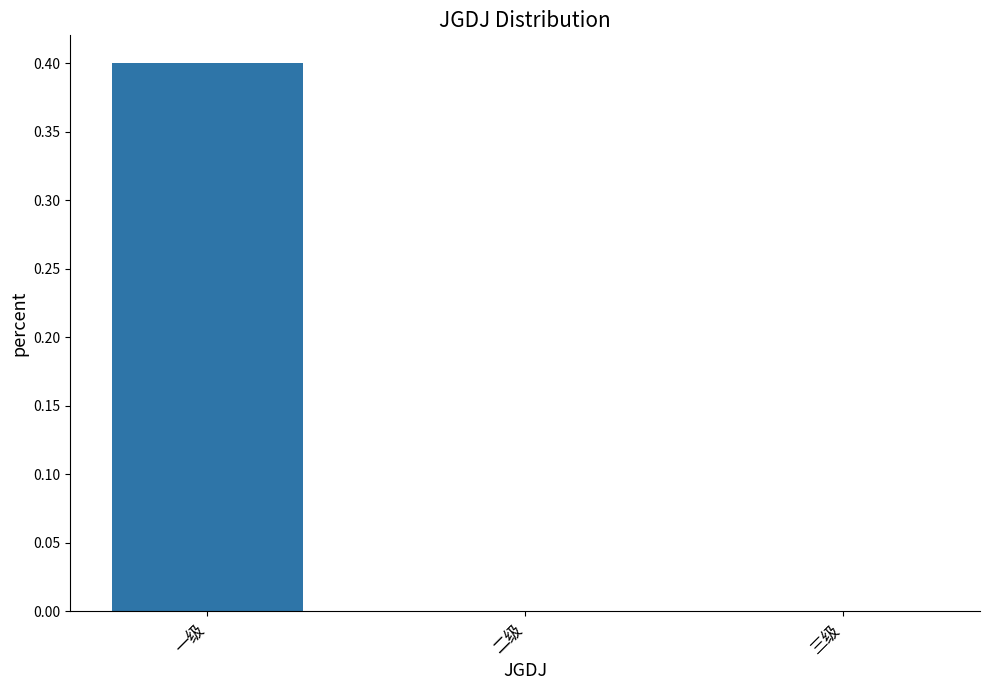

The chart shows a value of 0.0 at 三级. True or false?

True